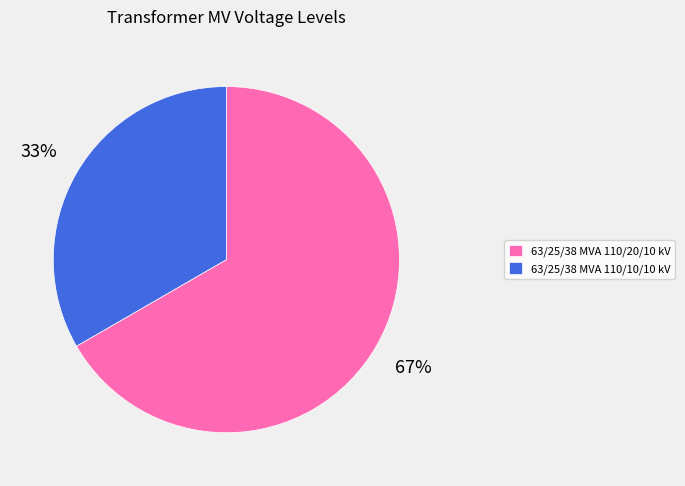

What percentage is the 63/25/38 MVA 110/20/10 kV slice, to the nearest percent?

67%